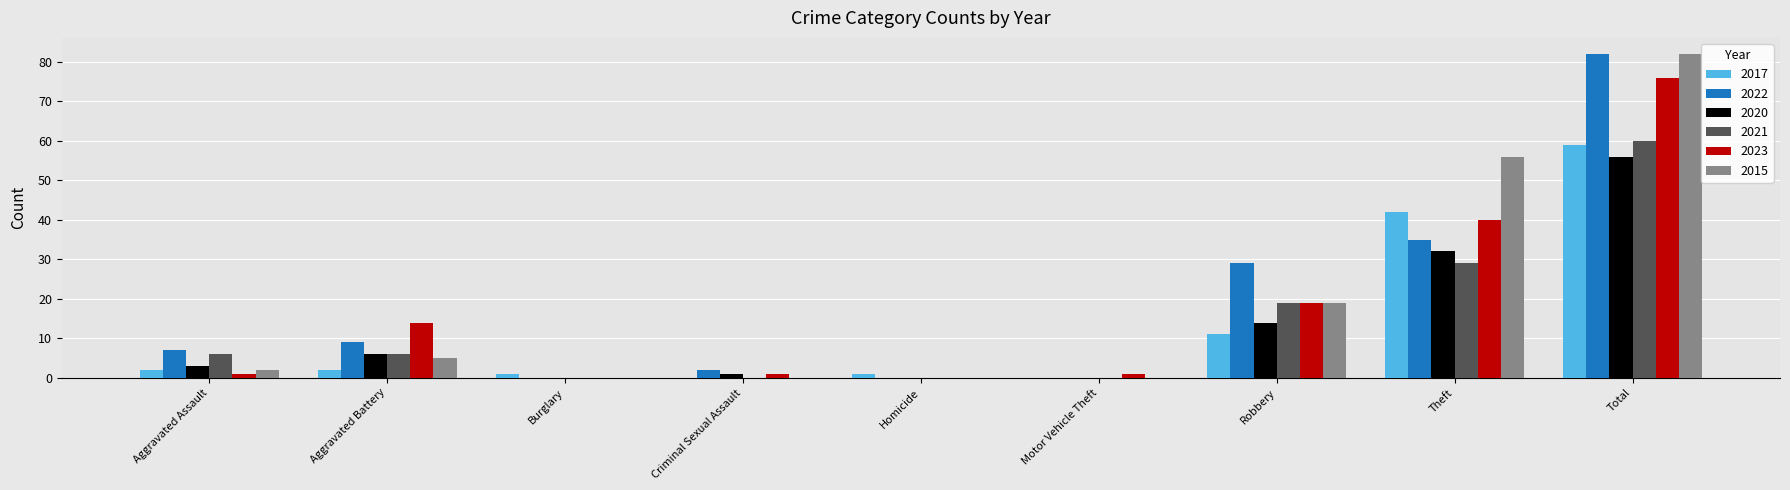

How many groups of bars are there?

9